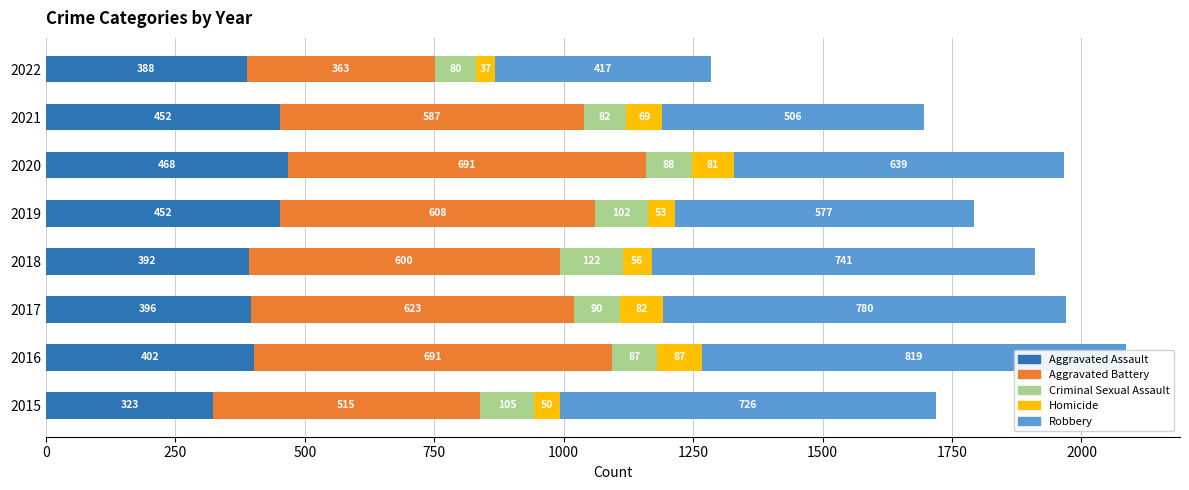

At 2021, list the series in order from smallest to largest.

Homicide, Criminal Sexual Assault, Aggravated Assault, Robbery, Aggravated Battery